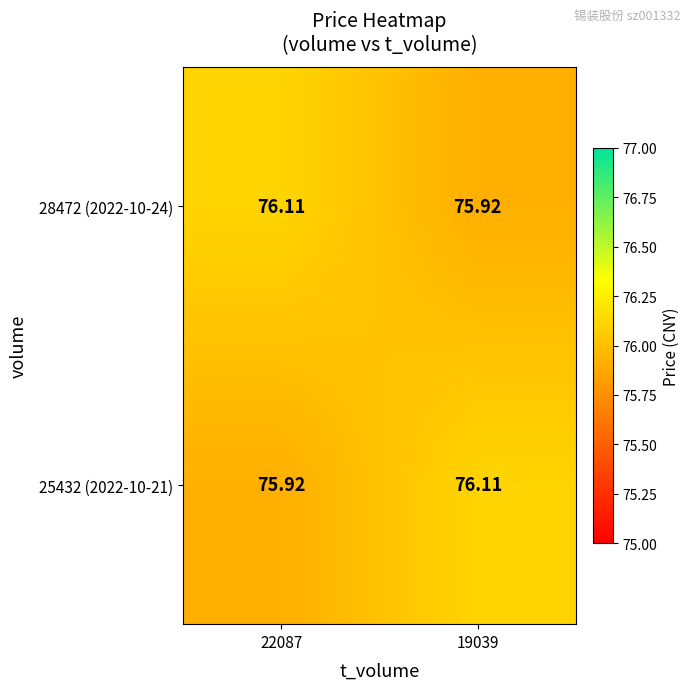

How many values in the 28472 (2022-10-24) series are below 76?

1